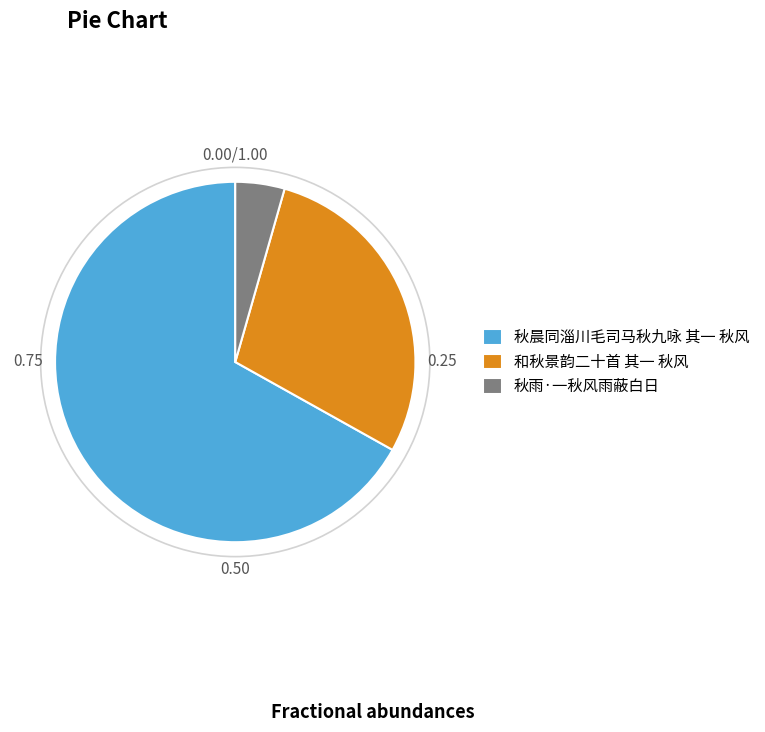

Which has a higher value, 秋雨·一秋风雨蔽白日 or 秋晨同淄川毛司马秋九咏 其一 秋风?

秋晨同淄川毛司马秋九咏 其一 秋风